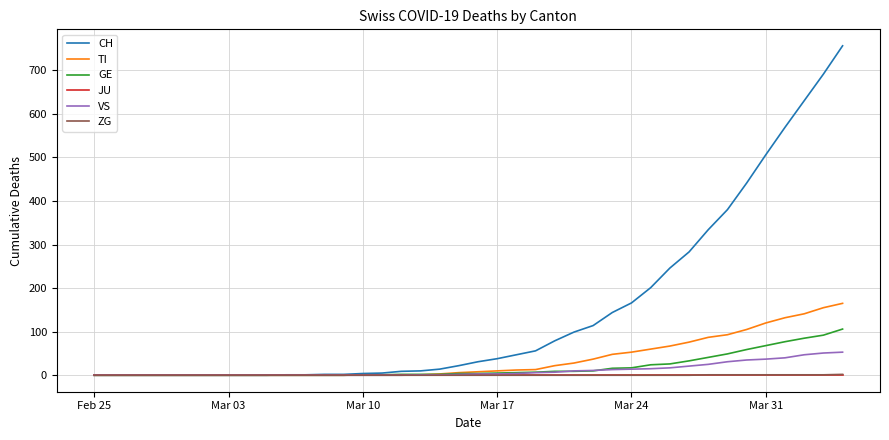

What is the maximum value for GE?

106